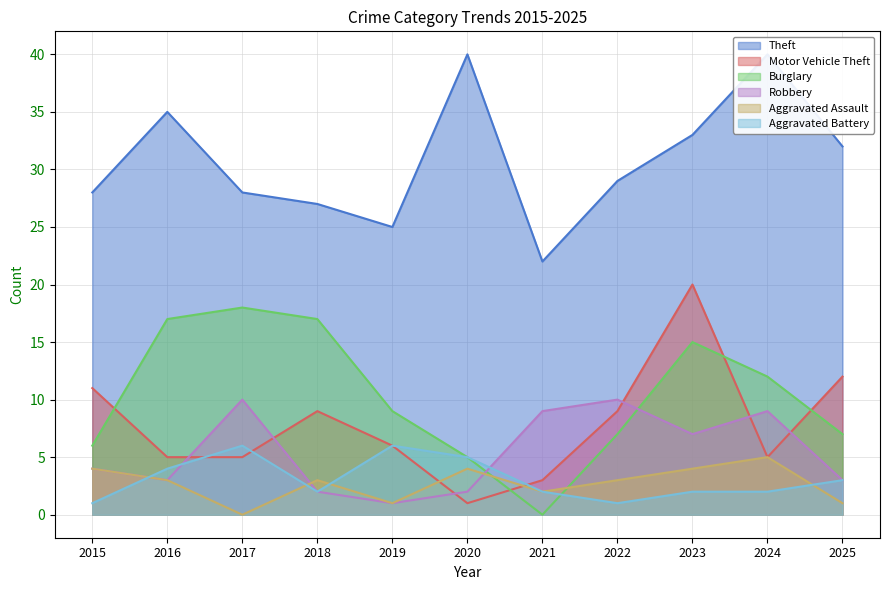

How many values in the Burglary series are below 9?

5